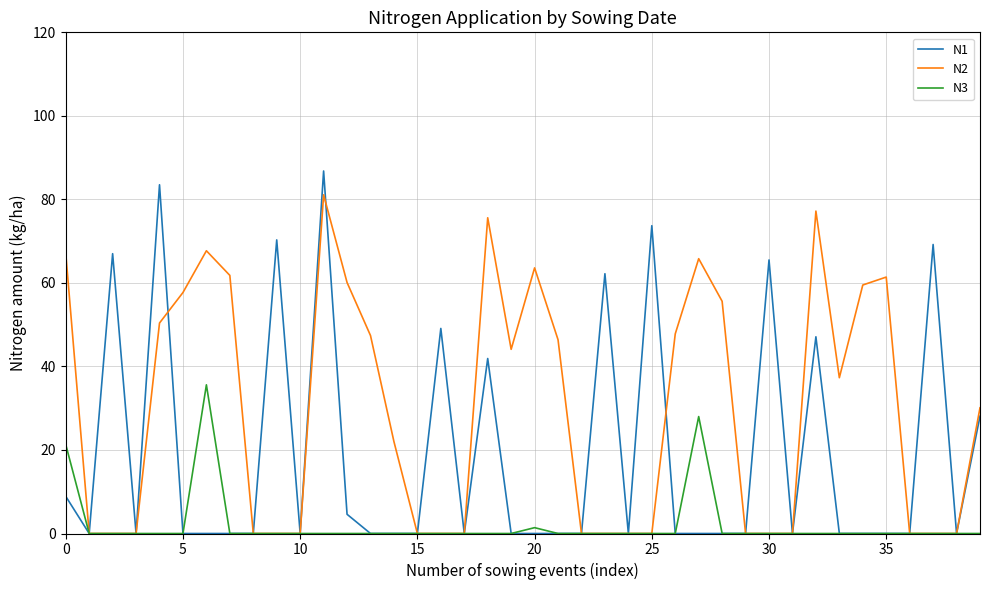

Rank the series by their maximum value, from highest to lowest.

N1, N2, N3